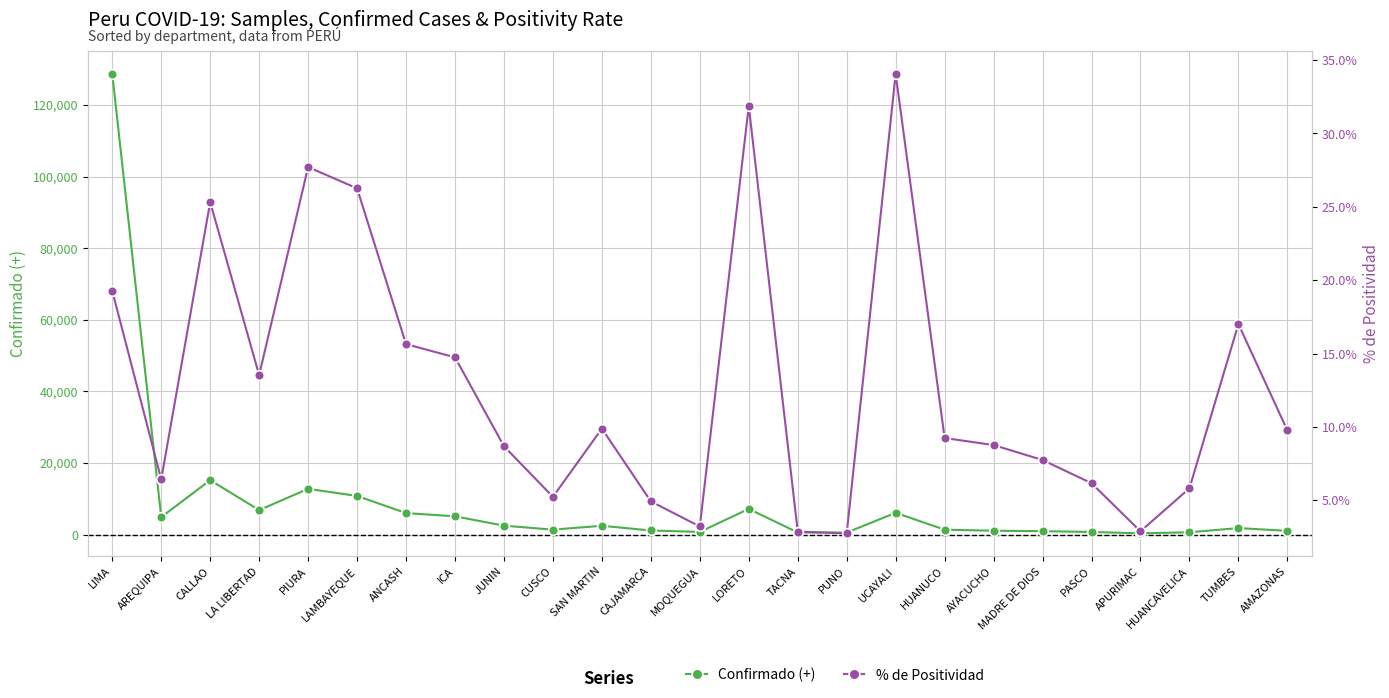

How many distinct data groups are displayed?

2